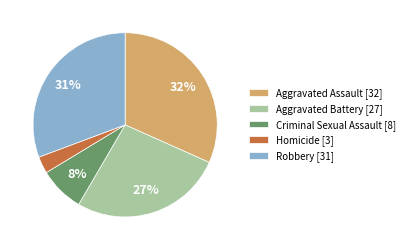

Is there a majority slice in this chart?

No